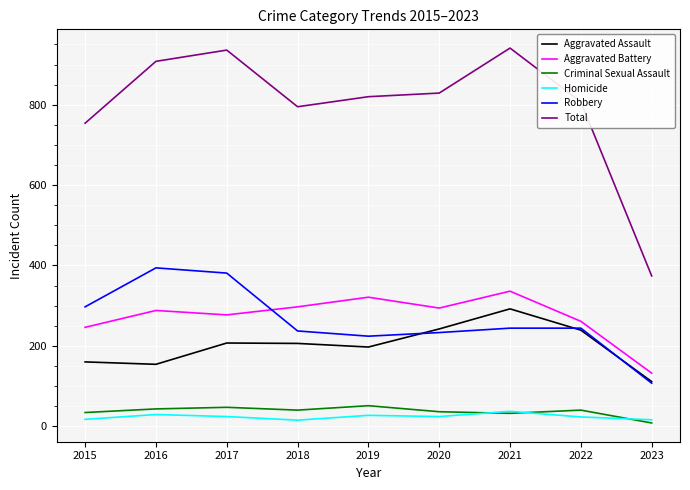

What is the maximum value shown in the chart?

941